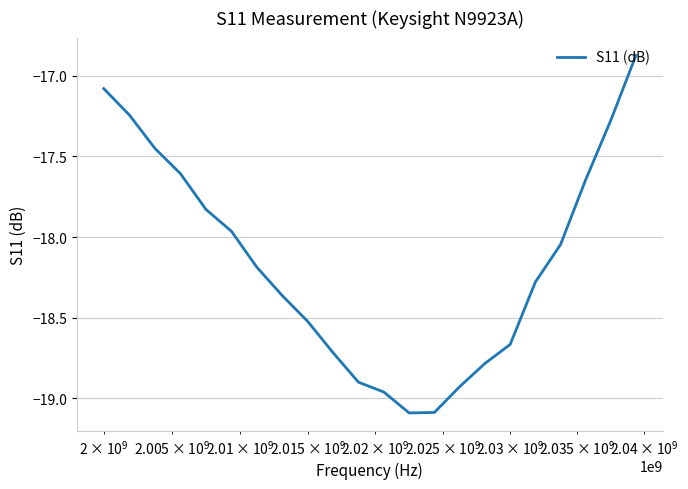

What is the minimum value shown in the chart?

-19.1